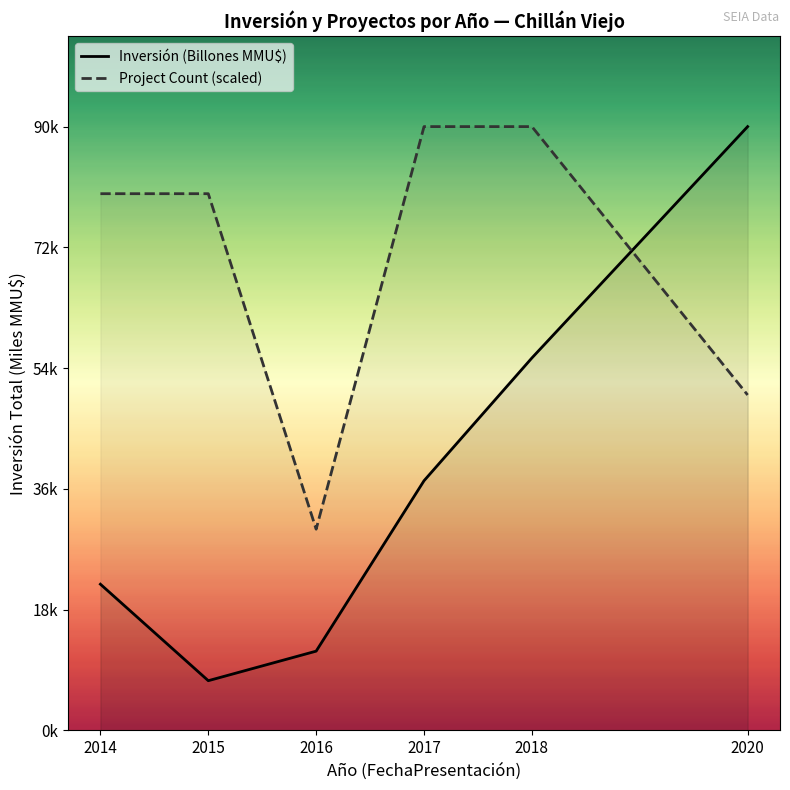

Does the chart have visible grid lines?

No